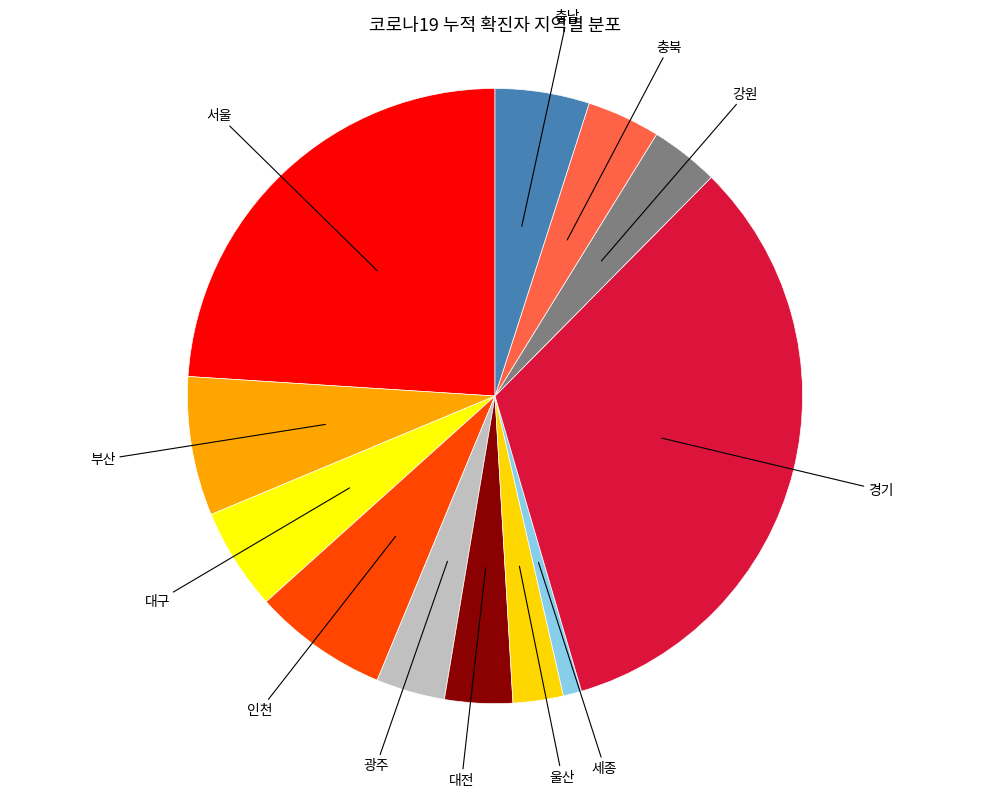

How many slices are in this pie chart?

12